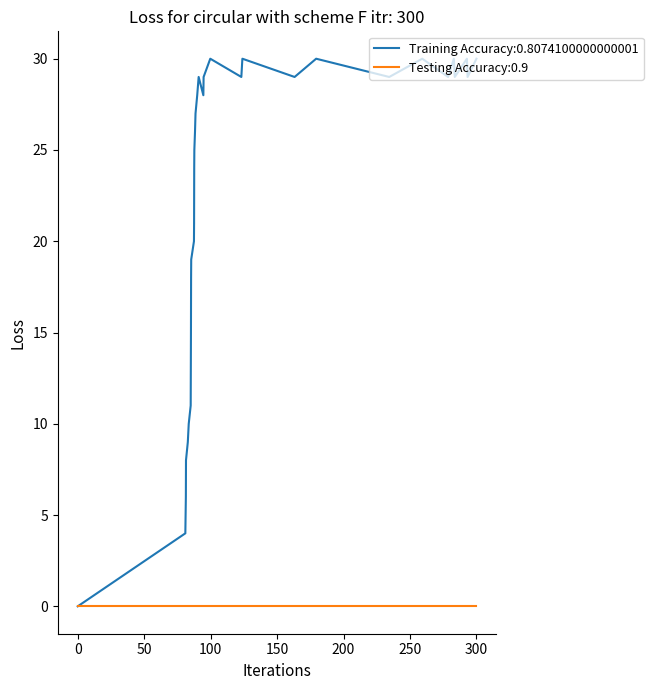

What is the greatest value displayed?

30